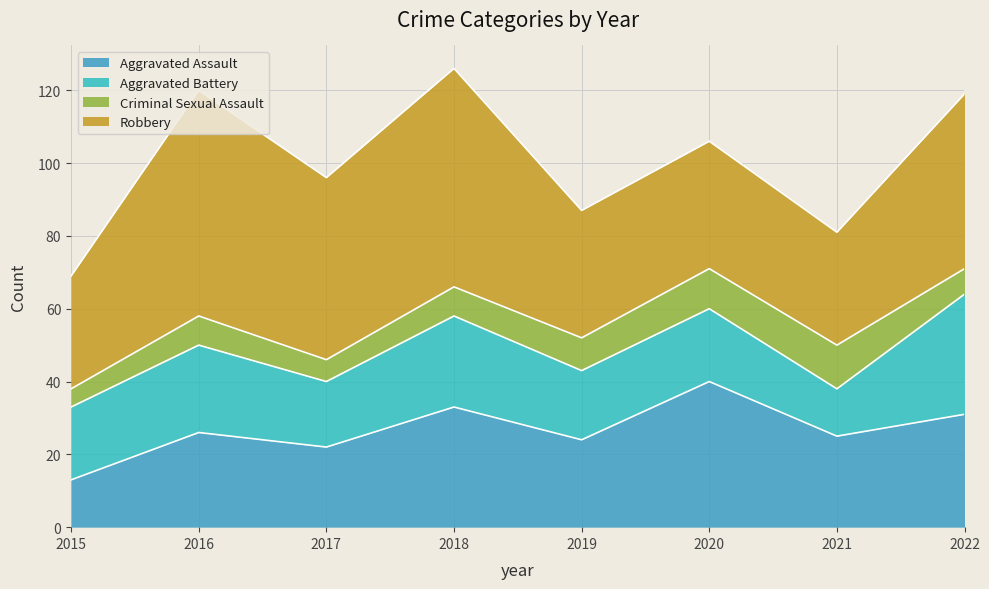

Rank the categories by Aggravated Assault value from lowest to highest.

2015, 2017, 2019, 2021, 2016, 2022, 2018, 2020